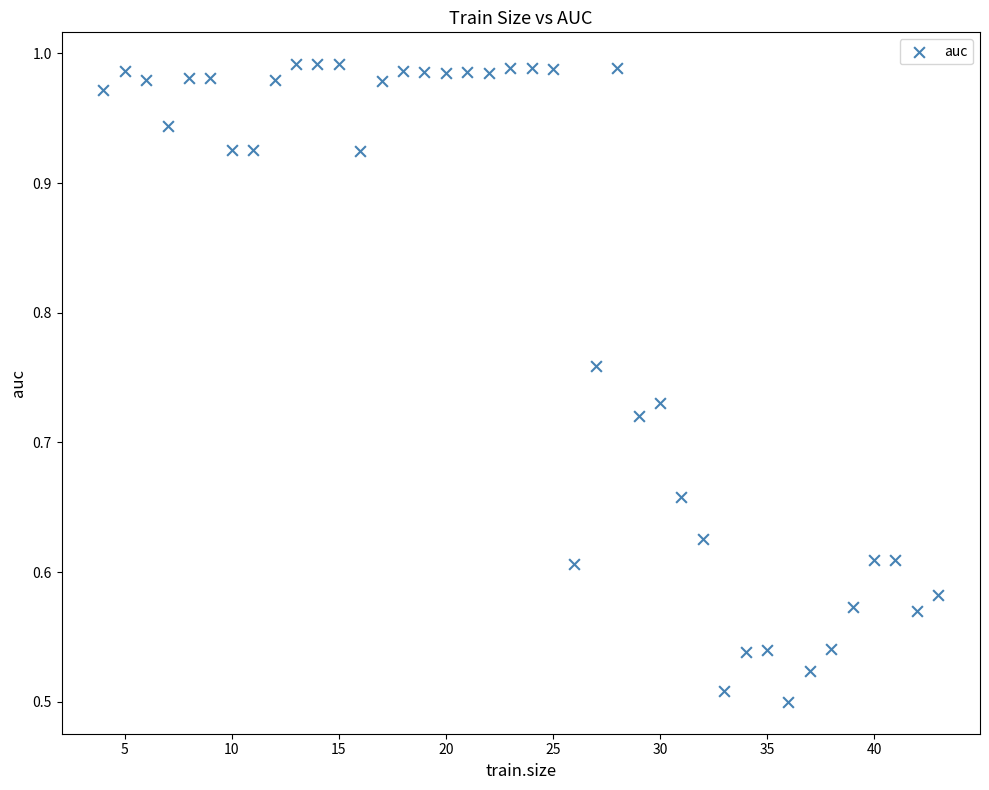

What is the range of X values (max minus min)?

39.0